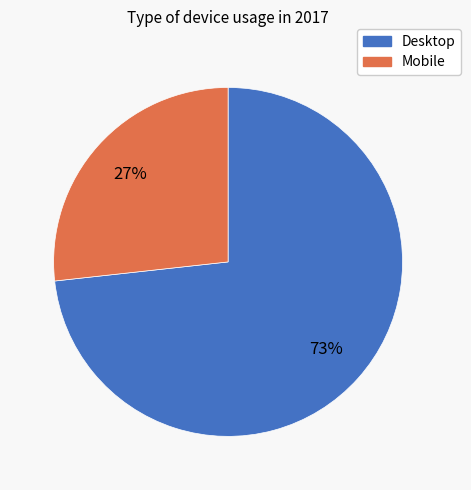

Do Mobile and Desktop together represent more than half of the pie?

Yes